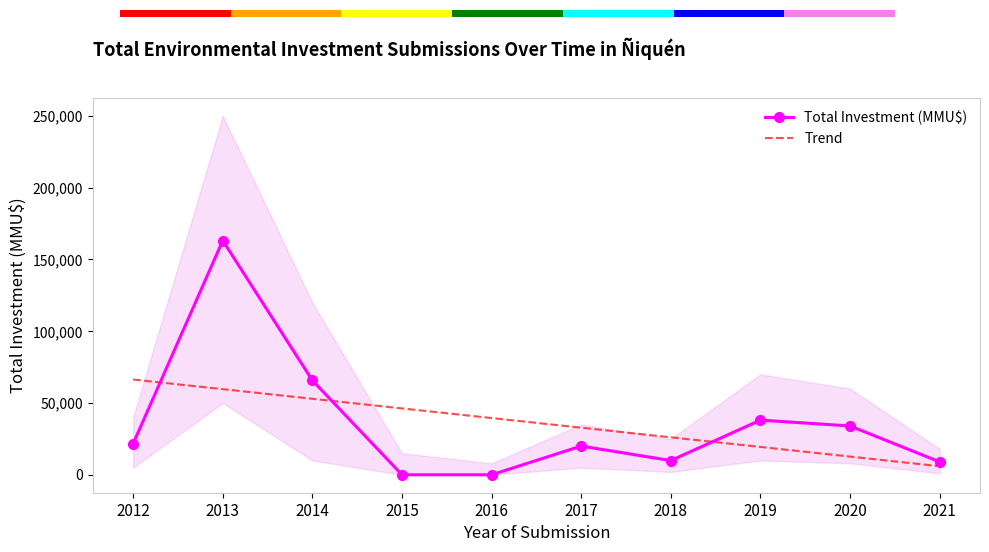

Rank the categories by Total Investment (MMU$) value from highest to lowest.

2013, 2014, 2019, 2020, 2012, 2017, 2018, 2021, 2015, 2016